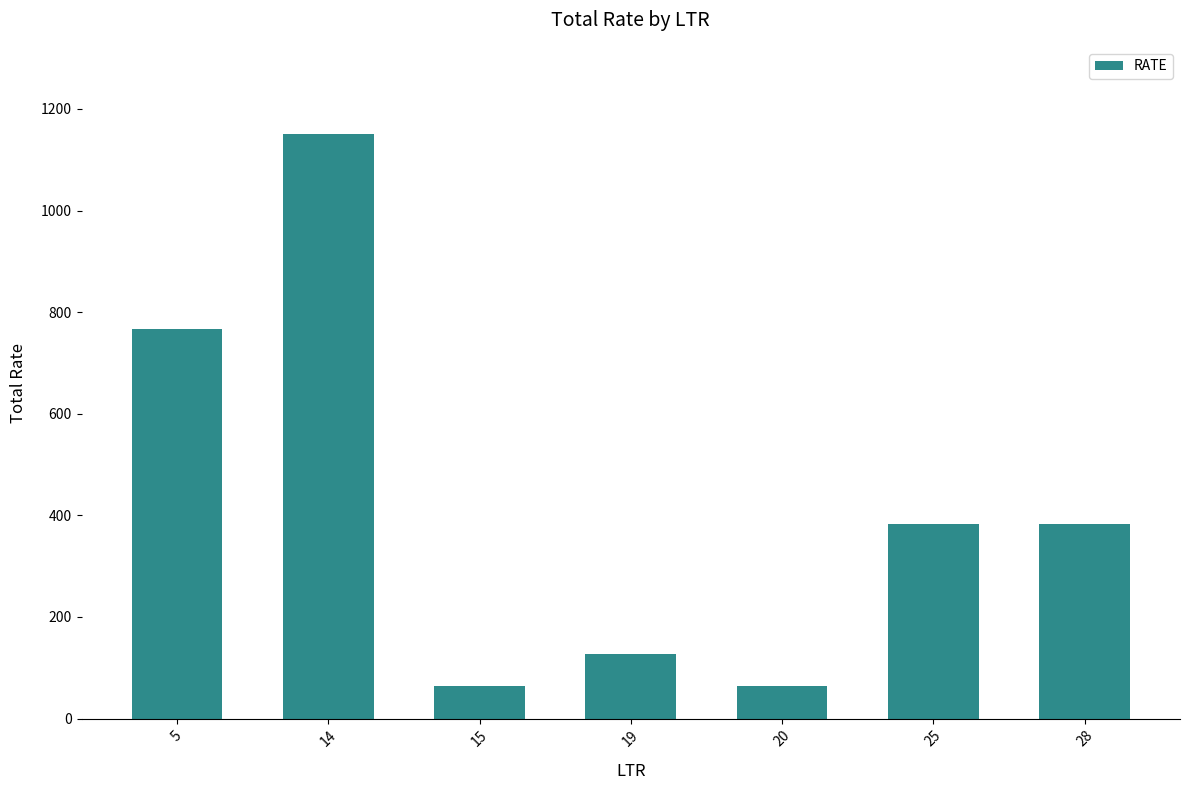

Reading left to right, list all the values displayed in this chart.

767.6	1149.8	63.9	127.8	63.9	383.3	383.3